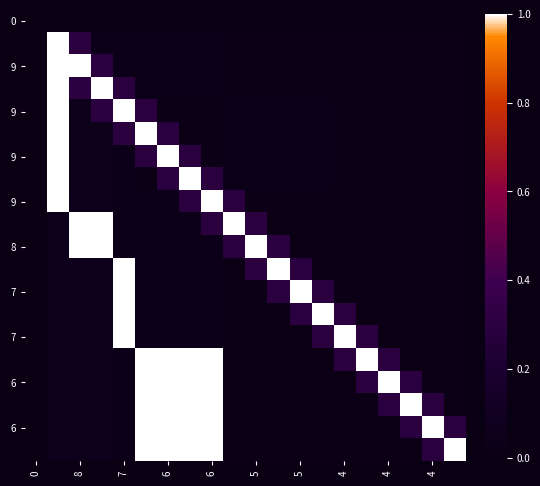

What is the greatest value displayed?

1.0